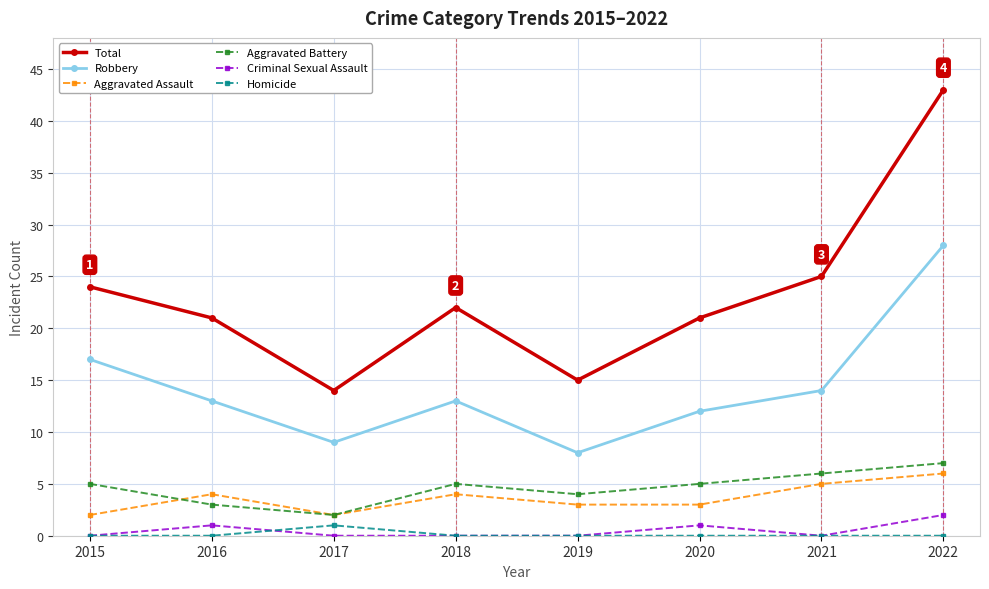

Count the Aggravated Battery values in the range 4 to 6.

5